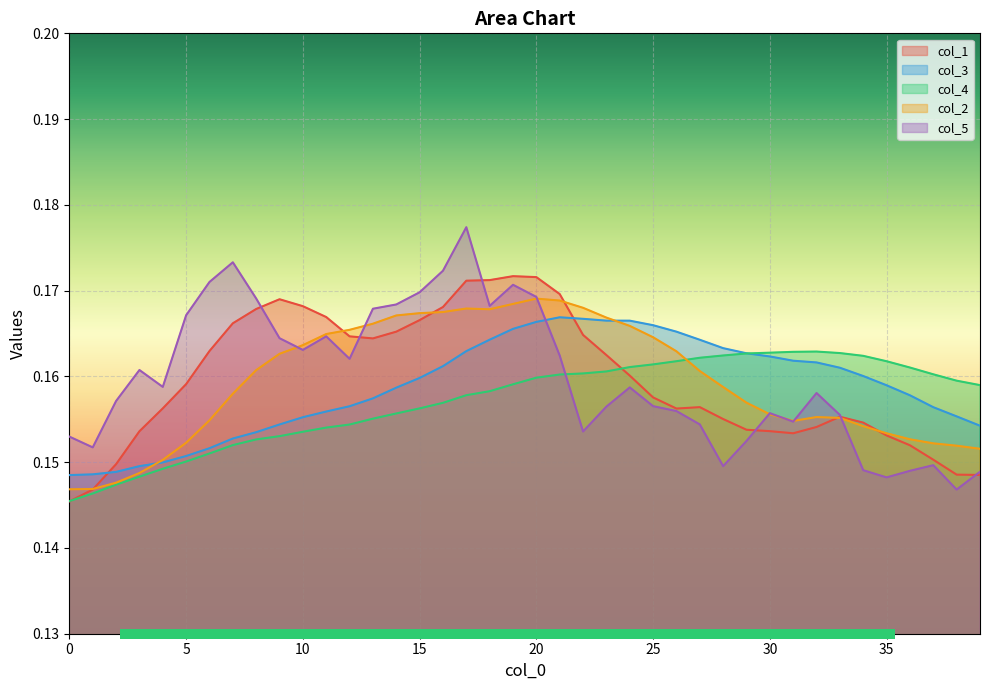

Which series has the largest total across all categories?

col_5